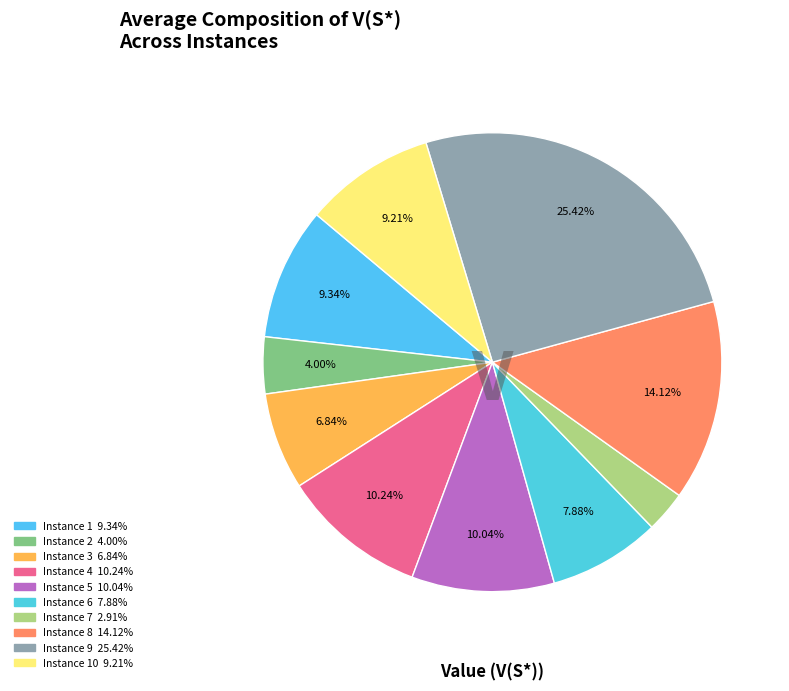

How many segments does this pie chart have?

10